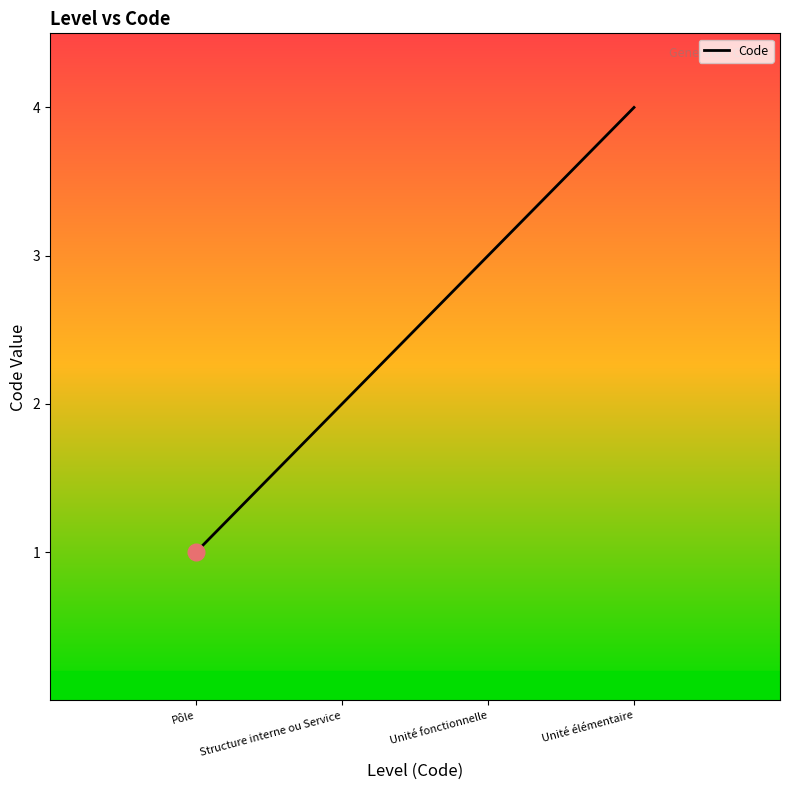

True or false: there are more than 1 points higher than both neighbors.

False